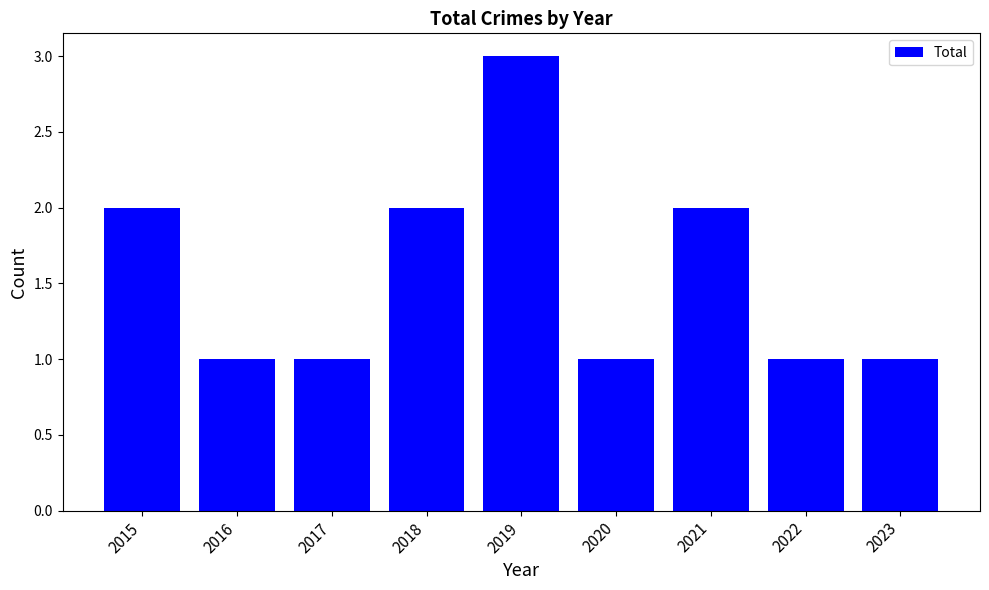

What is the maximum value shown in the chart?

3